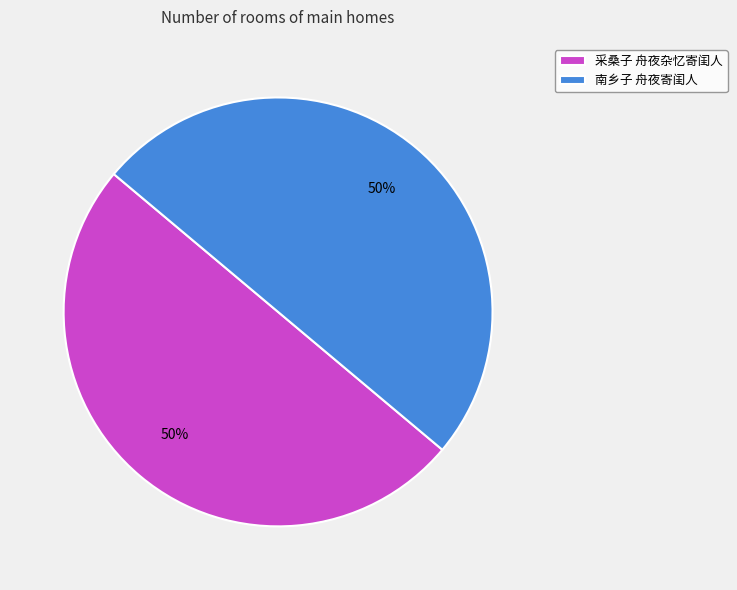

What percentage is the 采桑子 舟夜杂忆寄闺人 slice, to the nearest percent?

50%